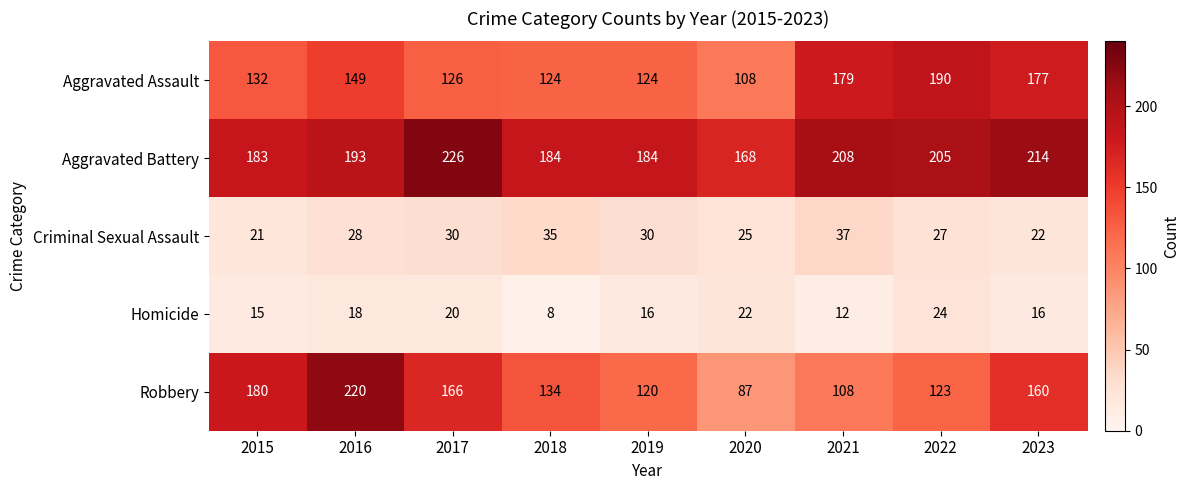

The value of Aggravated Battery at 2019 is 184. True or false?

True